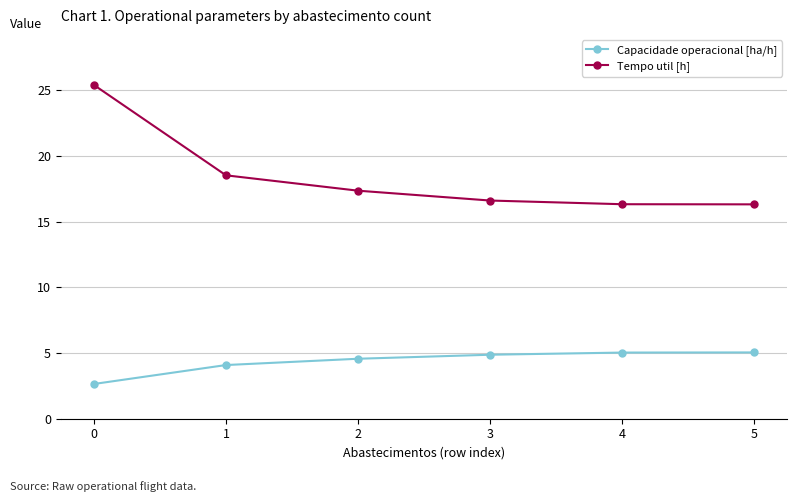

How many values in the Tempo util [h] series are below 17?

3